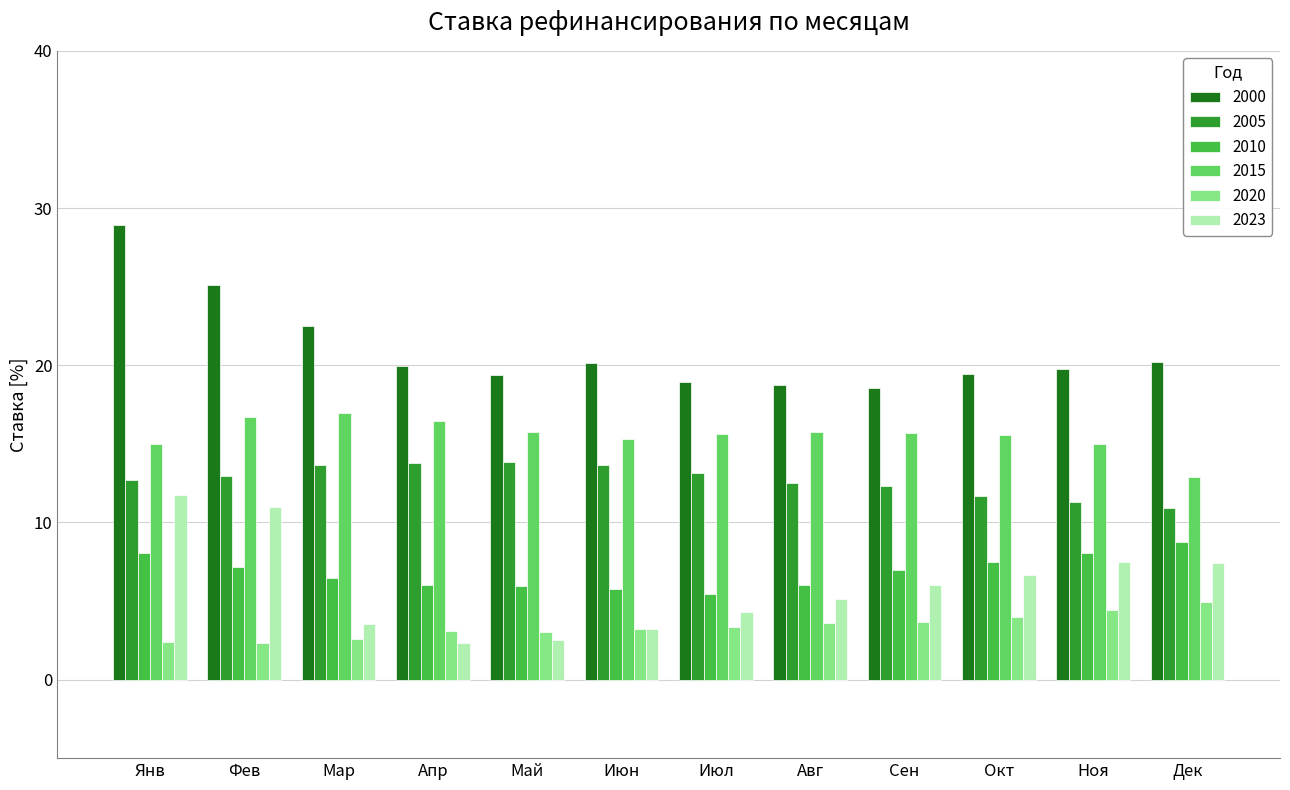

The 2010 series shows 7.5 at Окт. True or false?

True